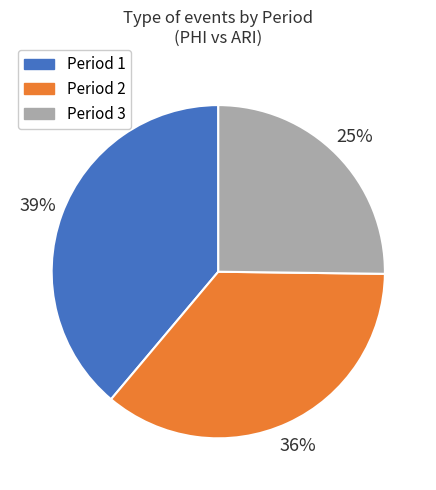

Does any single category account for the majority?

No